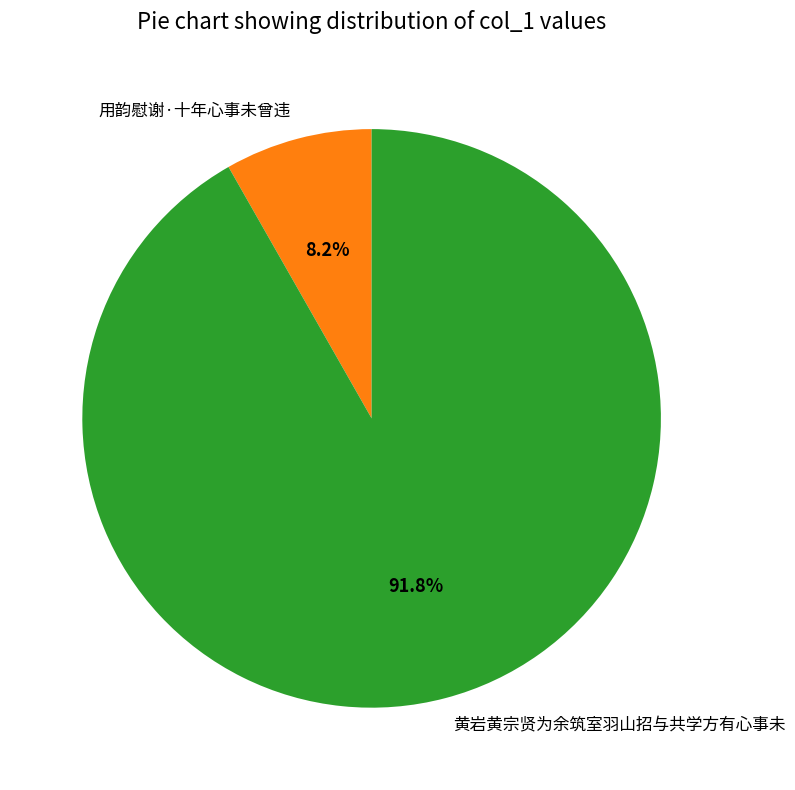

To the nearest percent, what portion does 用韵慰谢·十年心事未曾违 represent?

8%